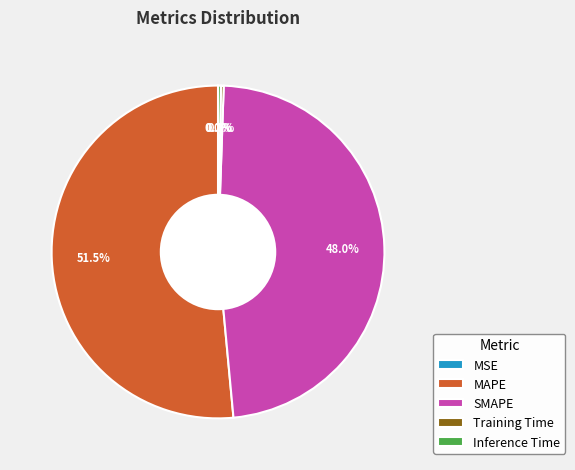

Which has a higher value, Inference Time or SMAPE?

SMAPE